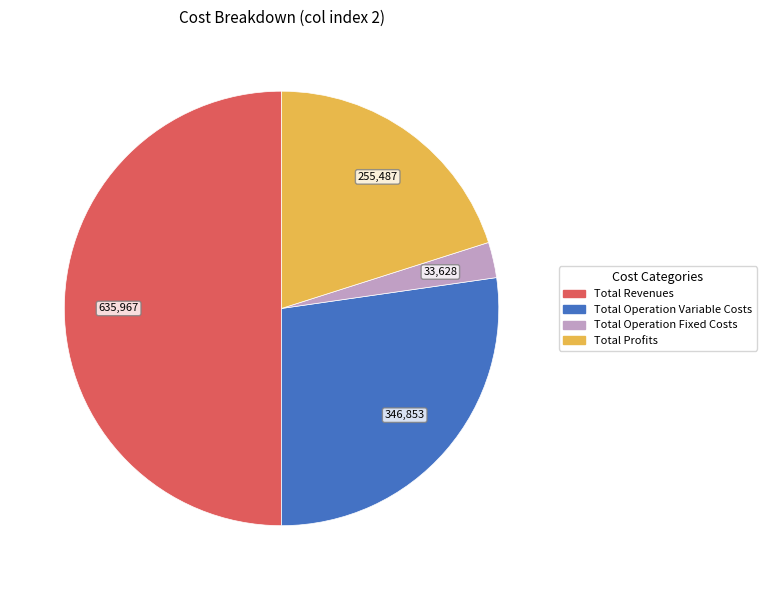

How many segments does this pie chart have?

4